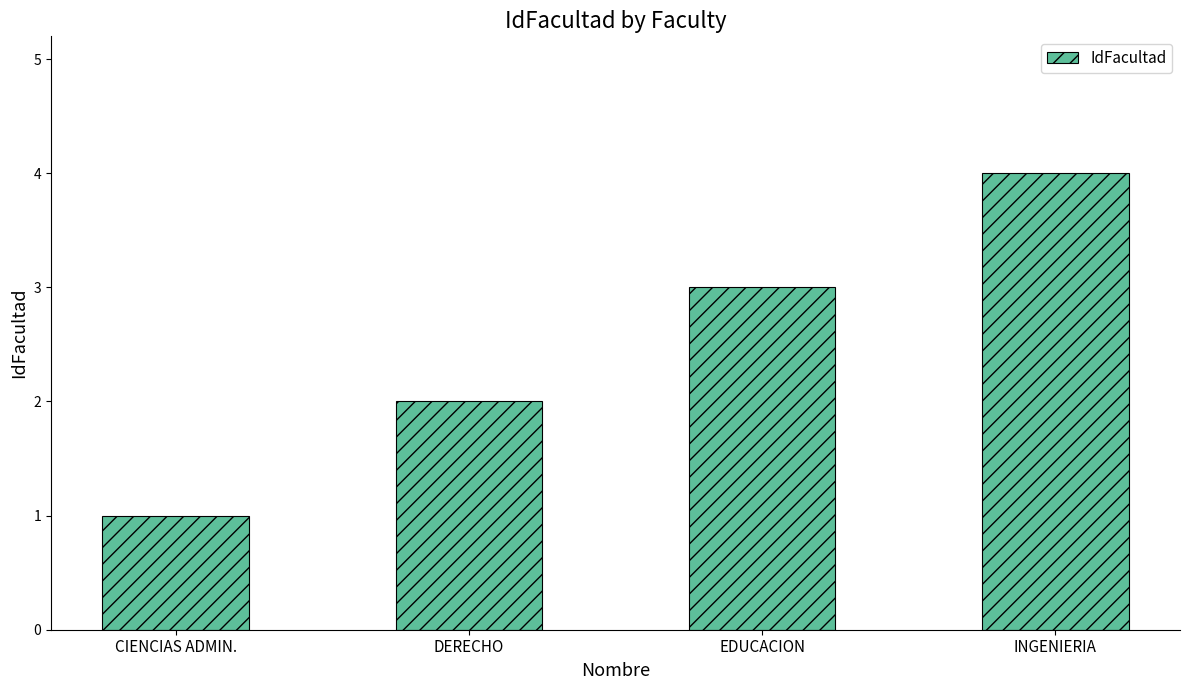

Reading left to right, list all the values displayed in this chart.

CIENCIAS ADMIN.=1	DERECHO=2	EDUCACION=3	INGENIERIA=4